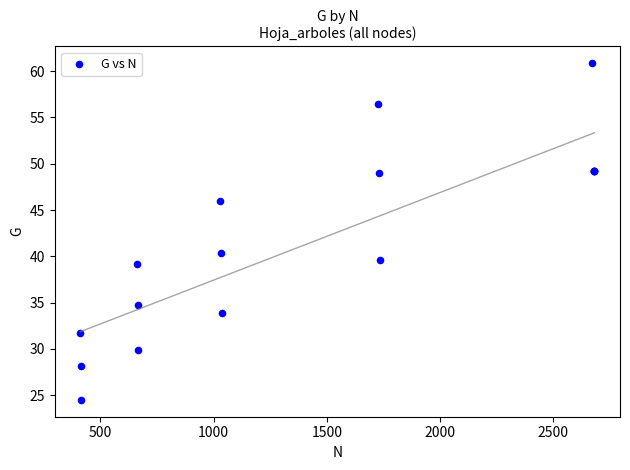

What Y value in the scatter plot is closest to 42?

40.4